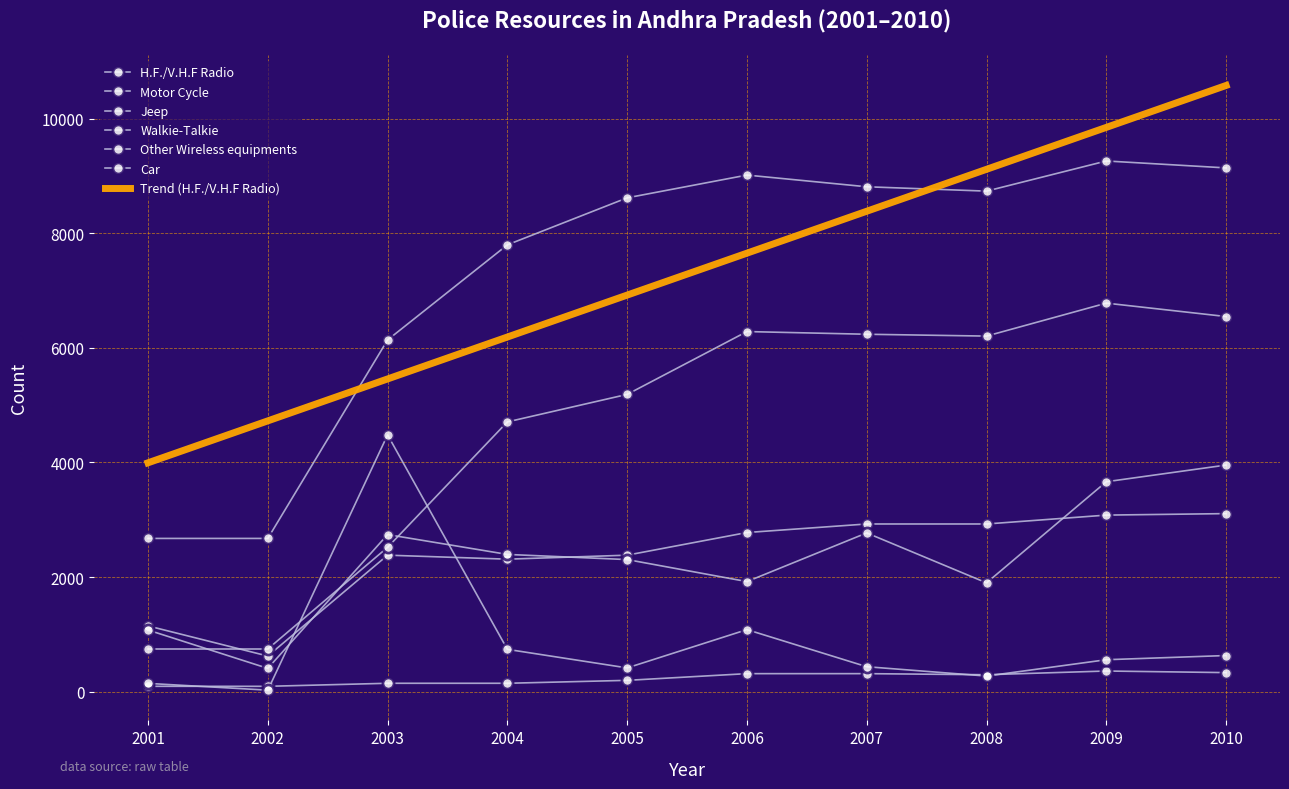

What is the maximum value shown in the chart?

9260